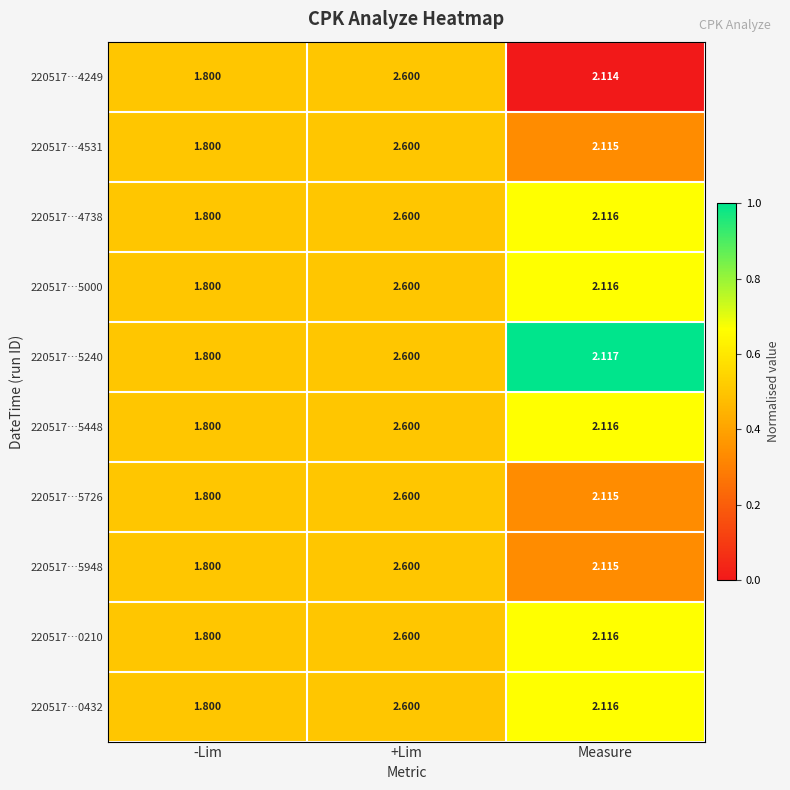

What is the total value across all series at +Lim?

26.0